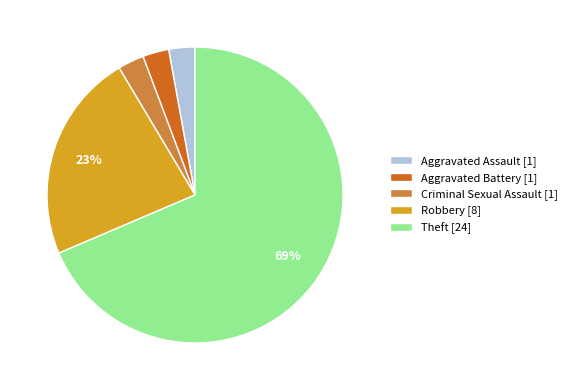

How many slices are in this pie chart?

5